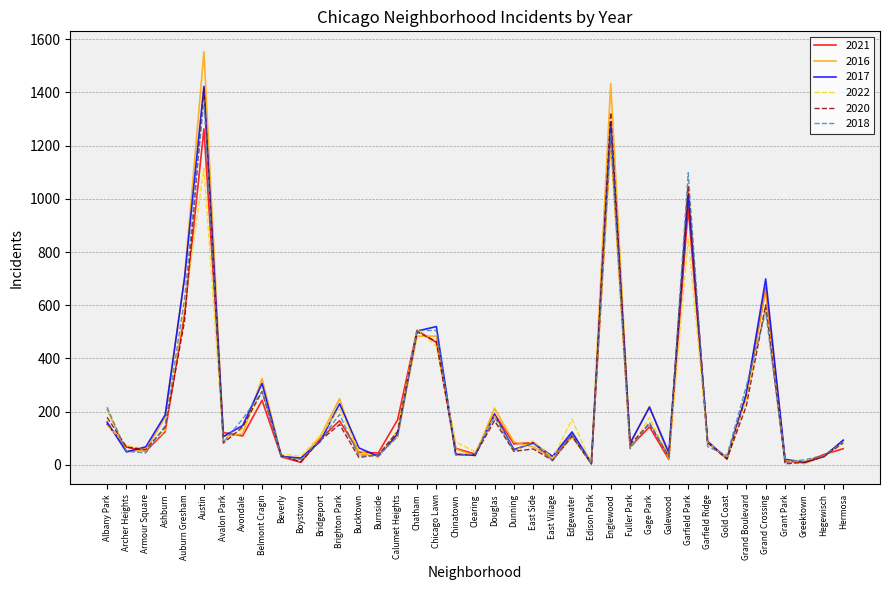

Is it true that 2020 equals 28 at Bucktown?

True